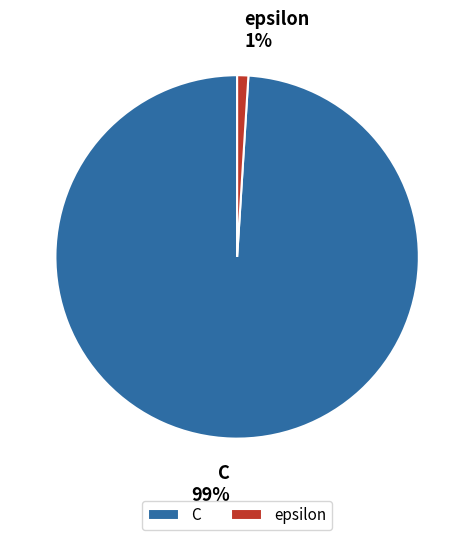

To the nearest percent, what is the average slice percentage?

50%